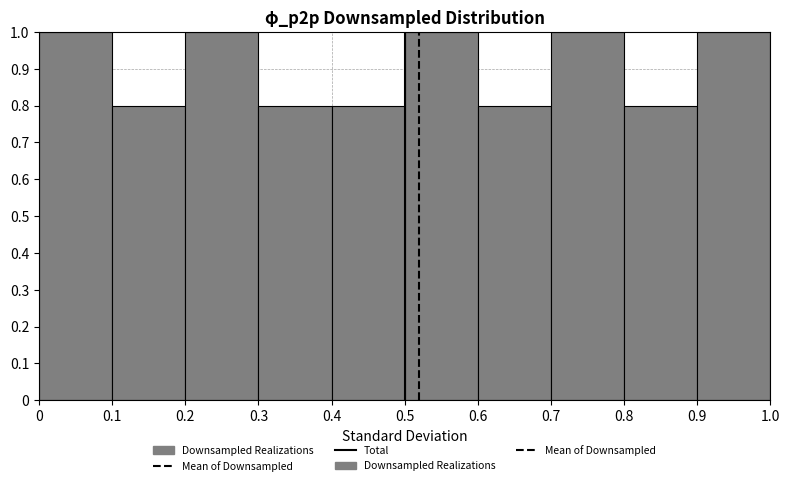

Reading left to right, transcribe this chart: for each bar, give the range it covers on the x-axis and its height. The values are not printed on the chart, so give them approximately, as read against the axis.

0 to 0.1: 1.0
0.1 to 0.2: 0.8
0.2 to 0.3: 1.0
0.3 to 0.4: 0.8
0.4 to 0.5: 0.8
0.5 to 0.6: 1.0
0.6 to 0.7: 0.8
0.7 to 0.8: 1.0
0.8 to 0.9: 0.8
0.9 to 1.0: 1.0